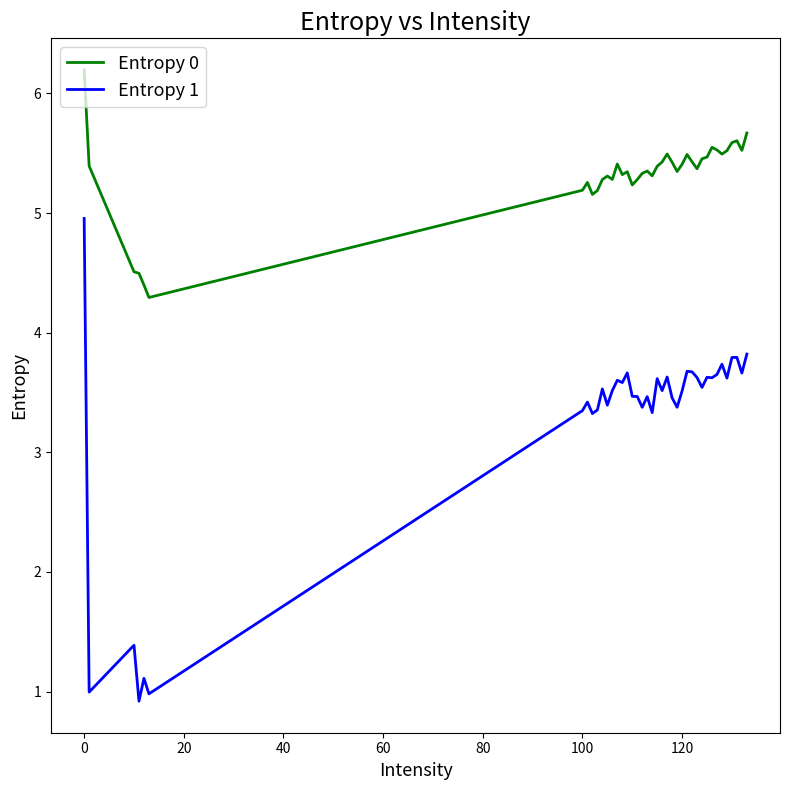

Which series has the largest total across all categories?

Entropy 0